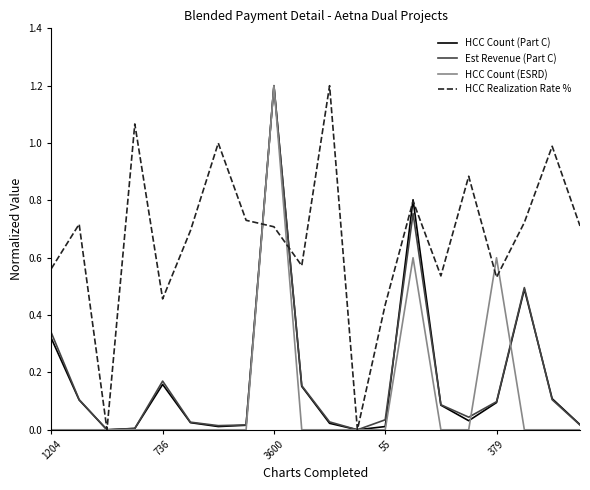

What is the maximum value shown in the chart?

1.2